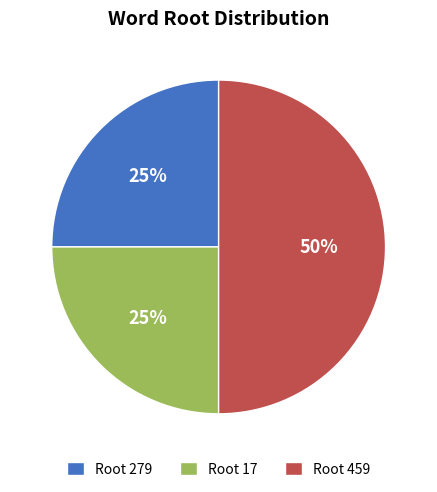

Is the sum of Root 459 and Root 279 greater than half?

Yes